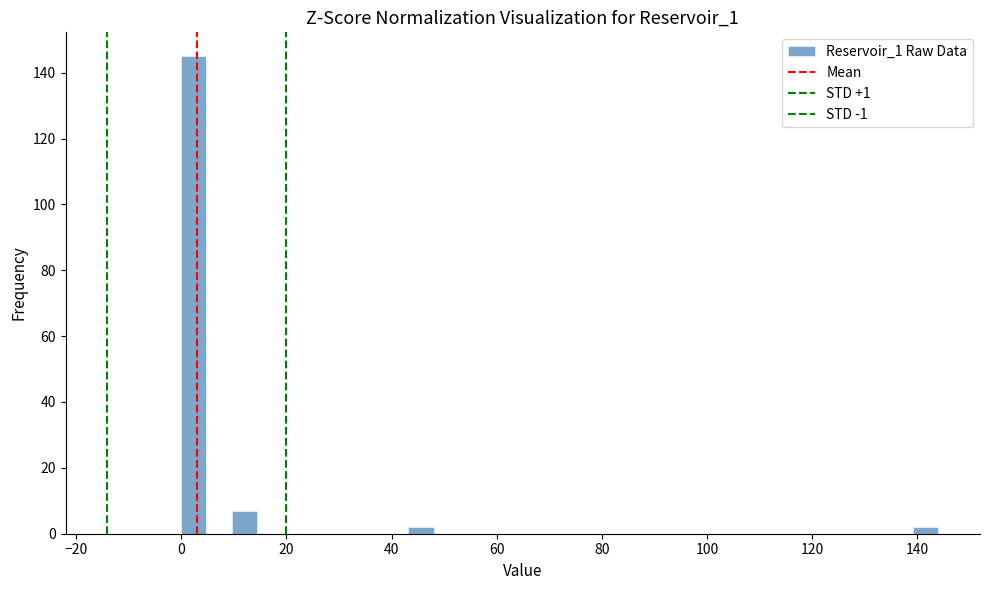

Read against the x-axis, roughly where is the centre of the tallest bar?

2